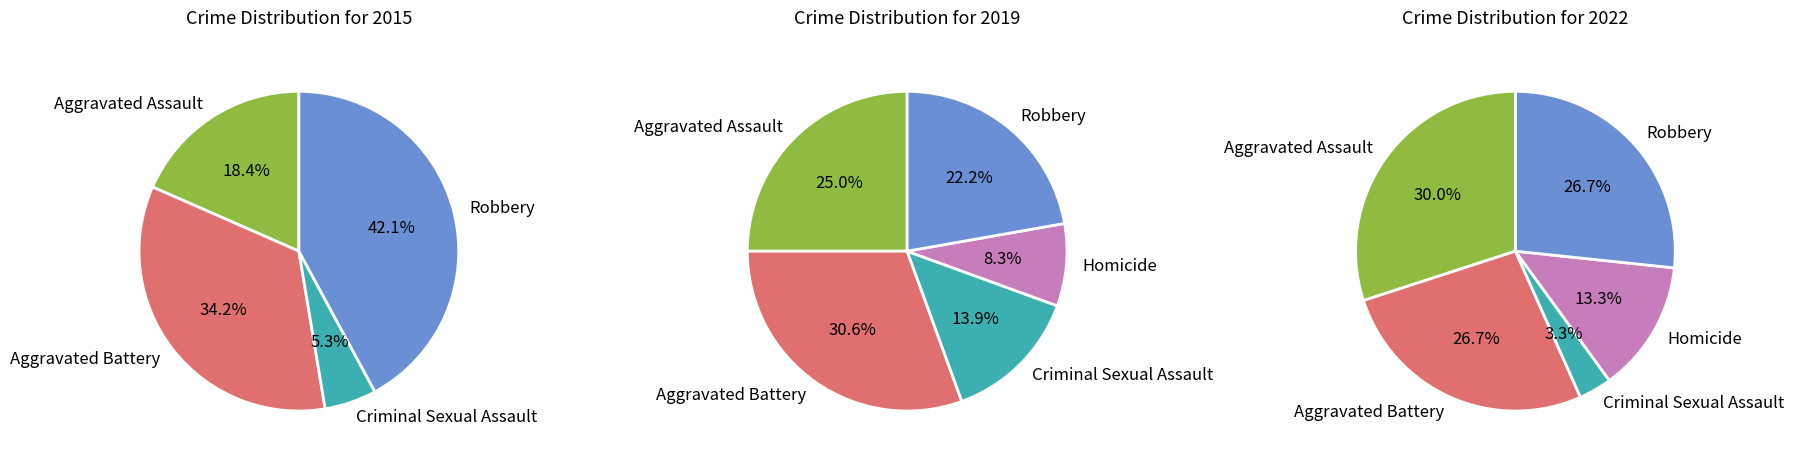

Is Criminal Sexual Assault the majority of the pie?

No